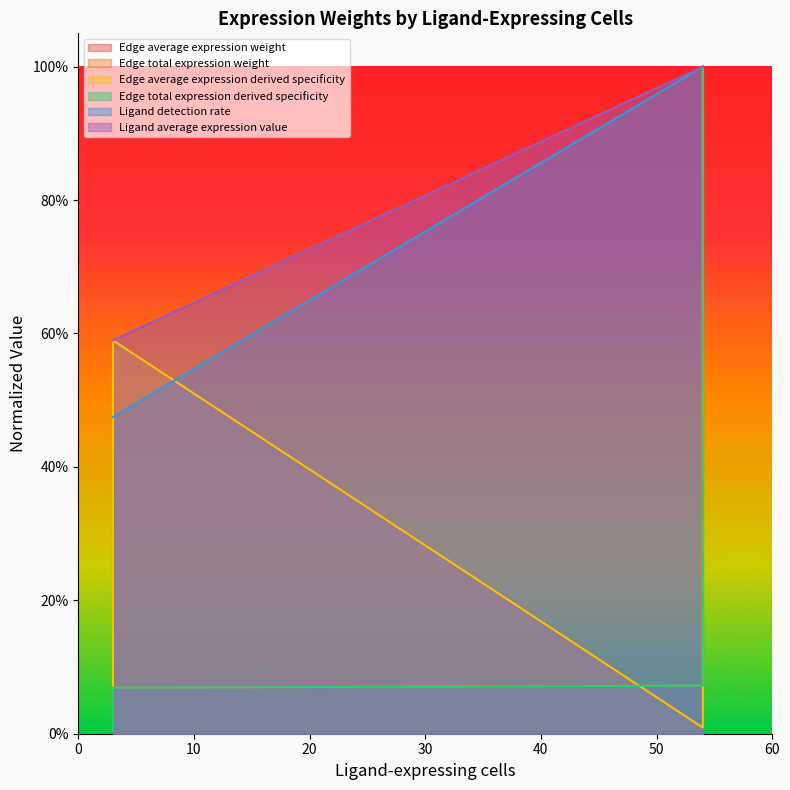

What value does the Ligand average expression value series have at 54?

1.0